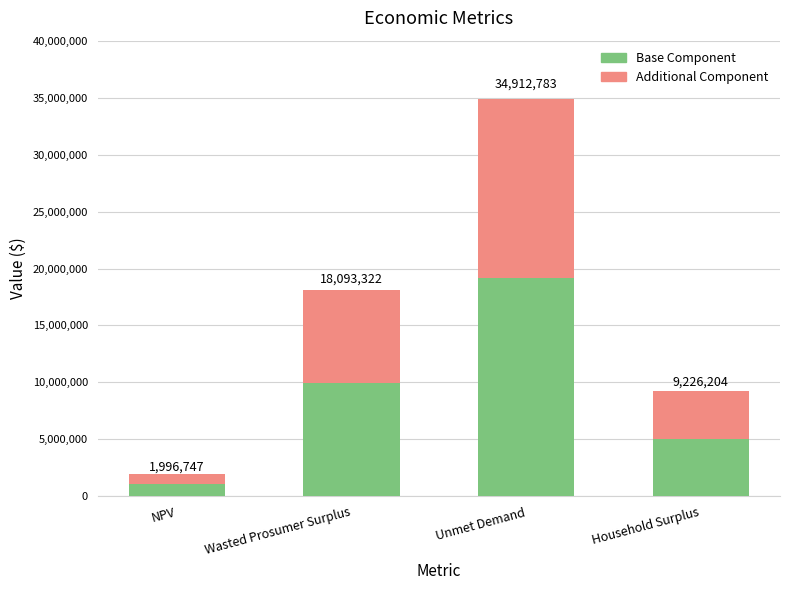

List the labels in order of Additional Component value, largest first.

Unmet Demand, Wasted Prosumer Surplus, Household Surplus, NPV